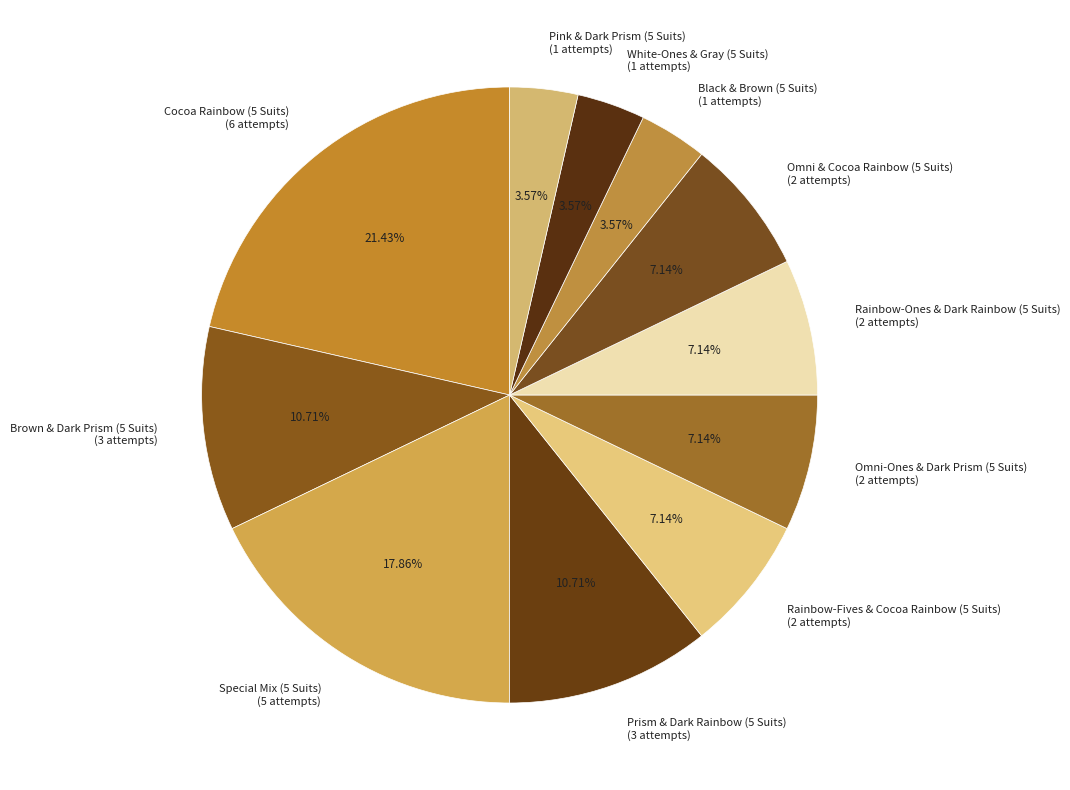

To the nearest percent, what is the average slice percentage?

9%